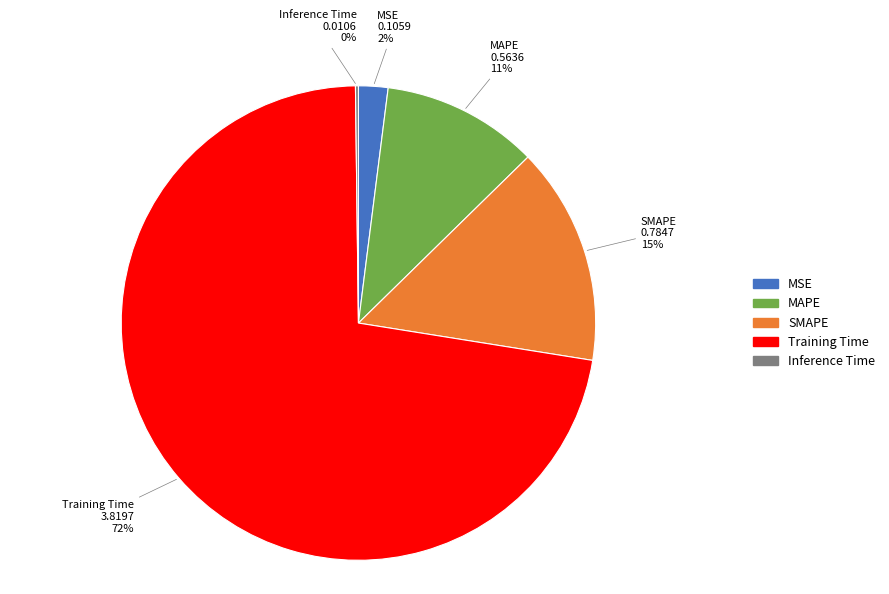

To the nearest percent, what portion does SMAPE represent?

15%